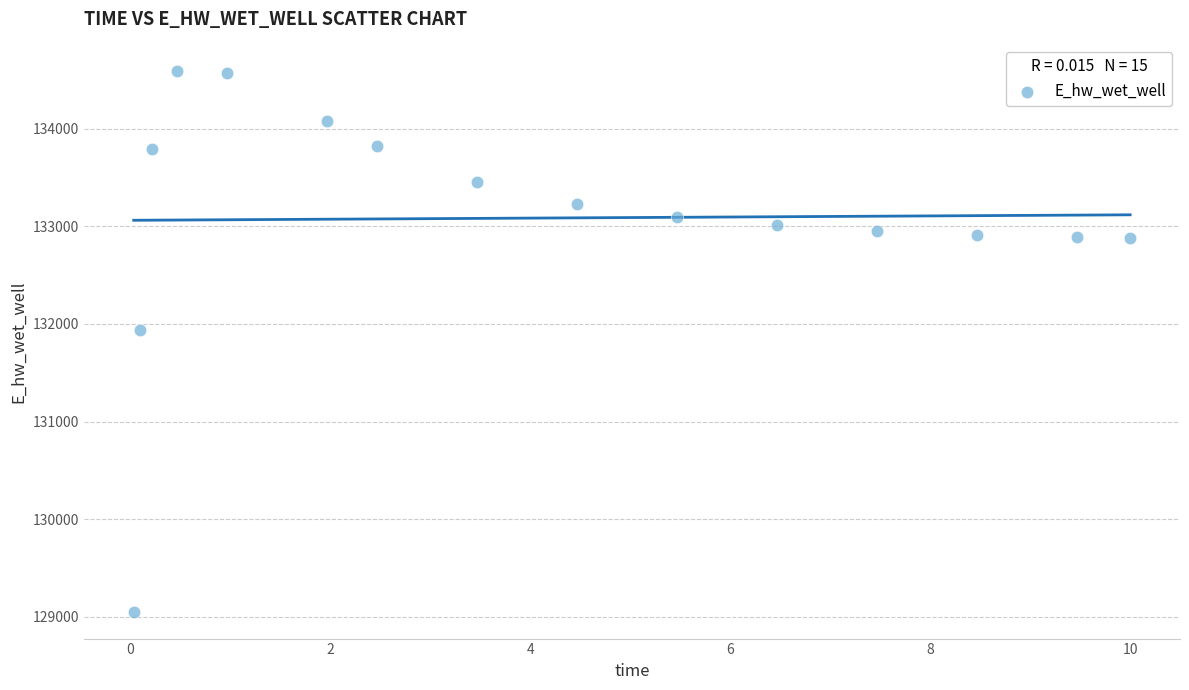

What Y value in the scatter plot is closest to 131819?

131939.5